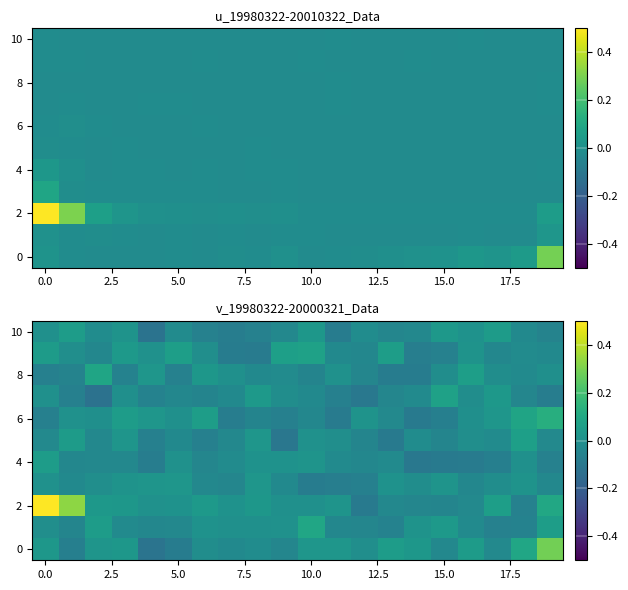

What is the difference between the maximum and minimum values in the 2 series?

0.6